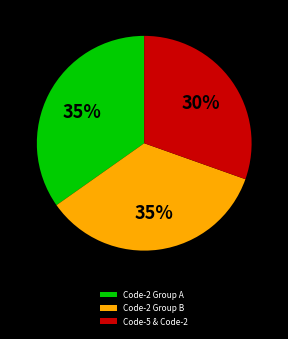

How many slices are in this pie chart?

3